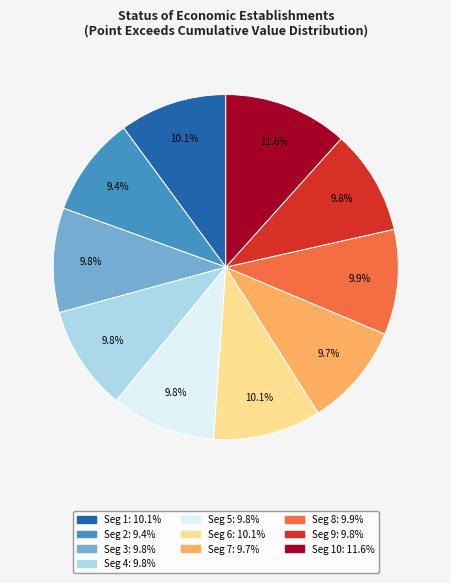

To the nearest percent, what is the average slice percentage?

10%